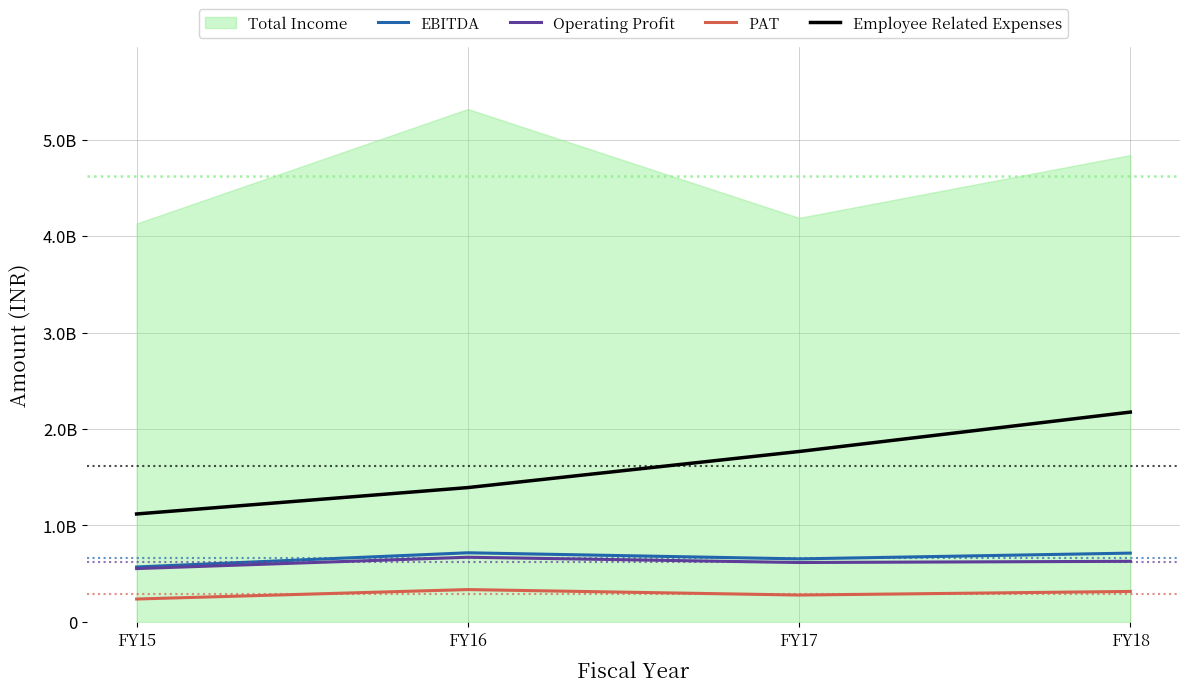

The EBITDA series shows 995587805 at FY17. True or false?

False